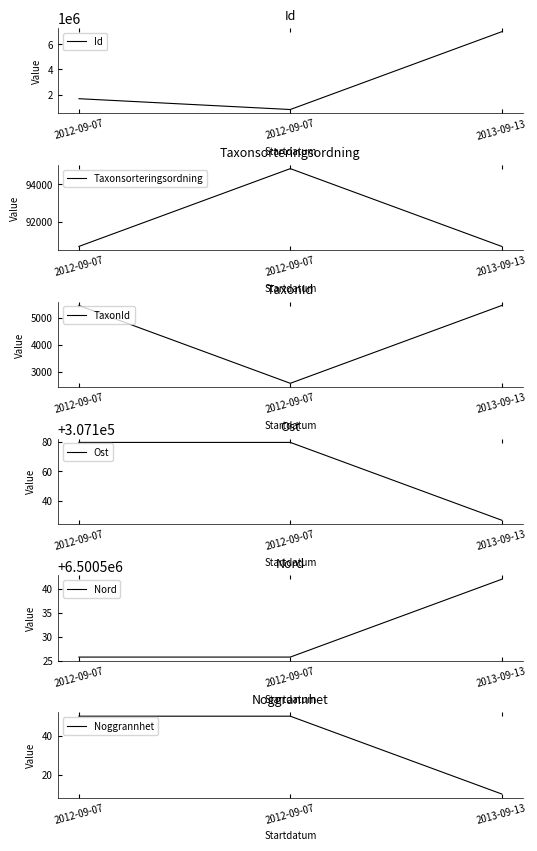

At 2013-09-13, list the series in order from largest to smallest.

Id, Nord, Ost, Taxonsorteringsordning, TaxonId, Noggrannhet